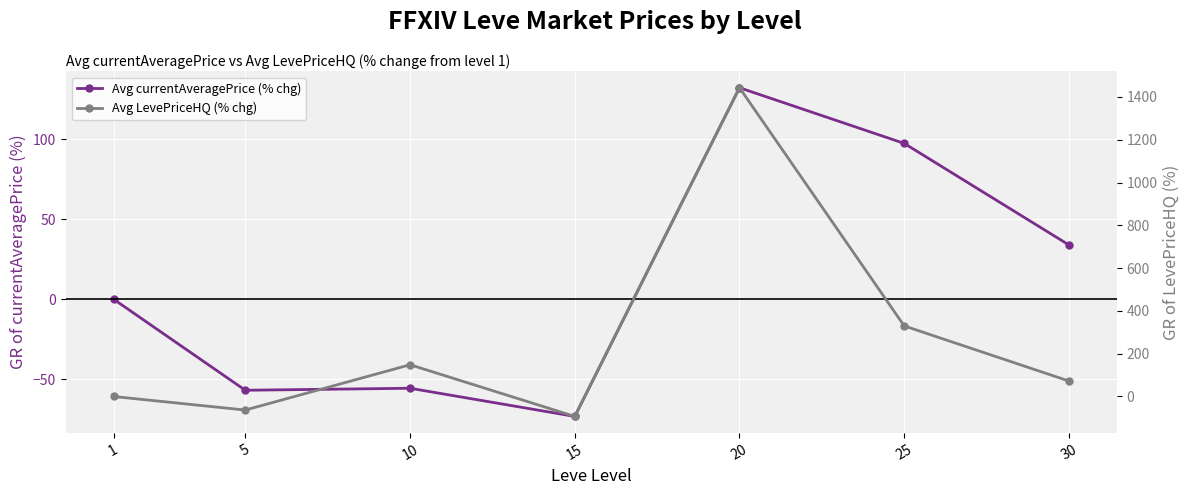

What is the value of the Avg LevePriceHQ (% chg) point at the 2nd from the left?

-63.4